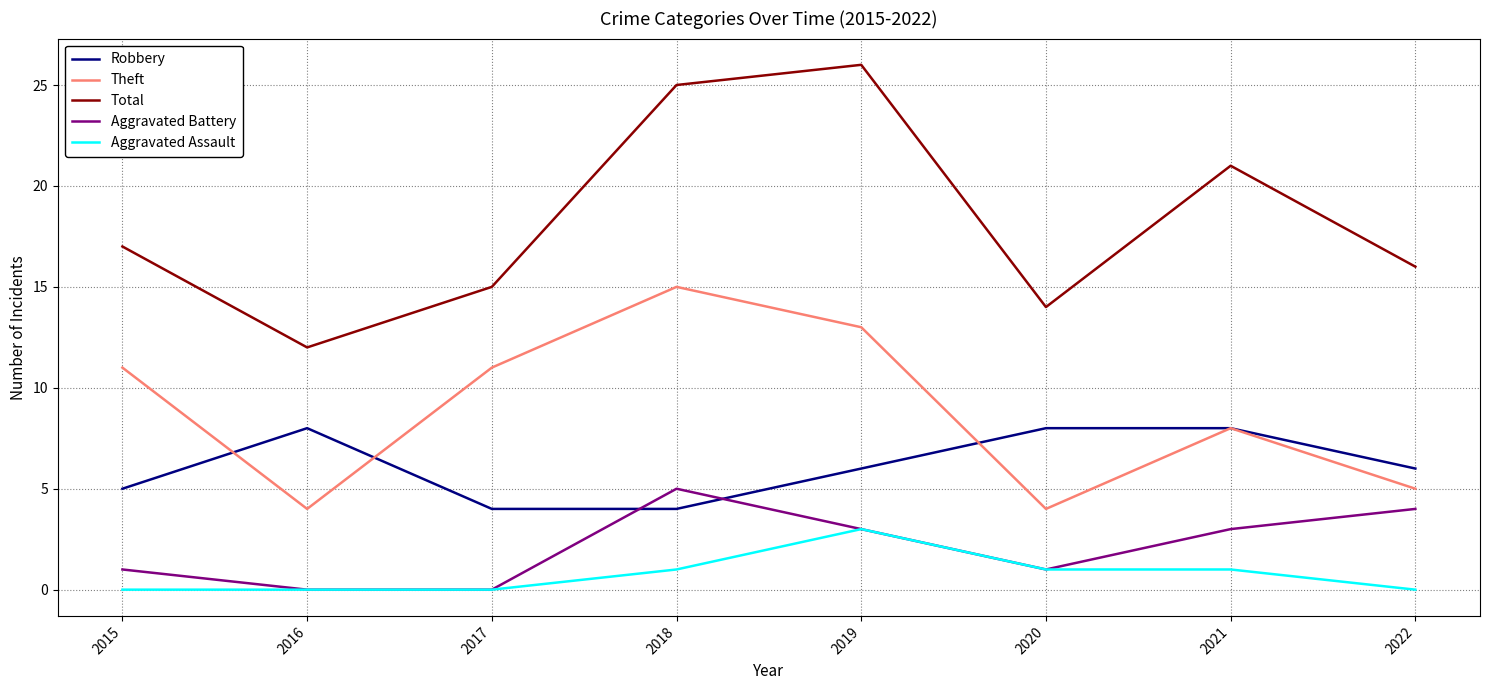

Is it true that Total equals 26 at 2019?

True